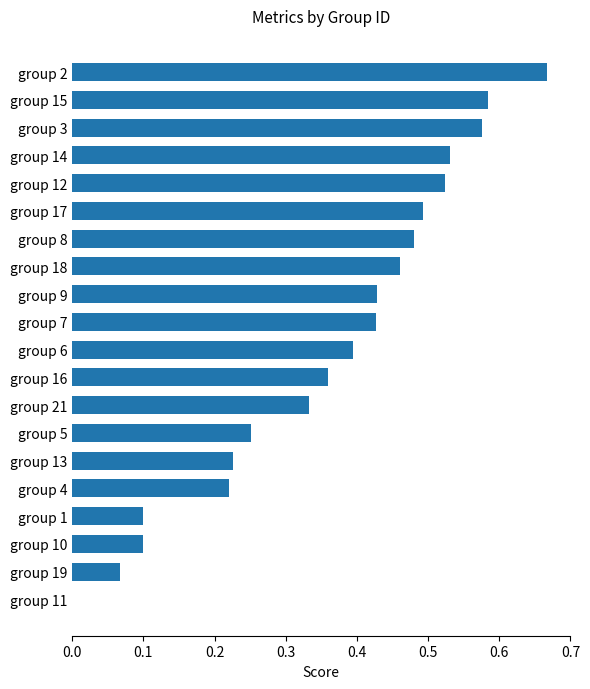

Which has a higher value, group 9 or group 2?

group 2